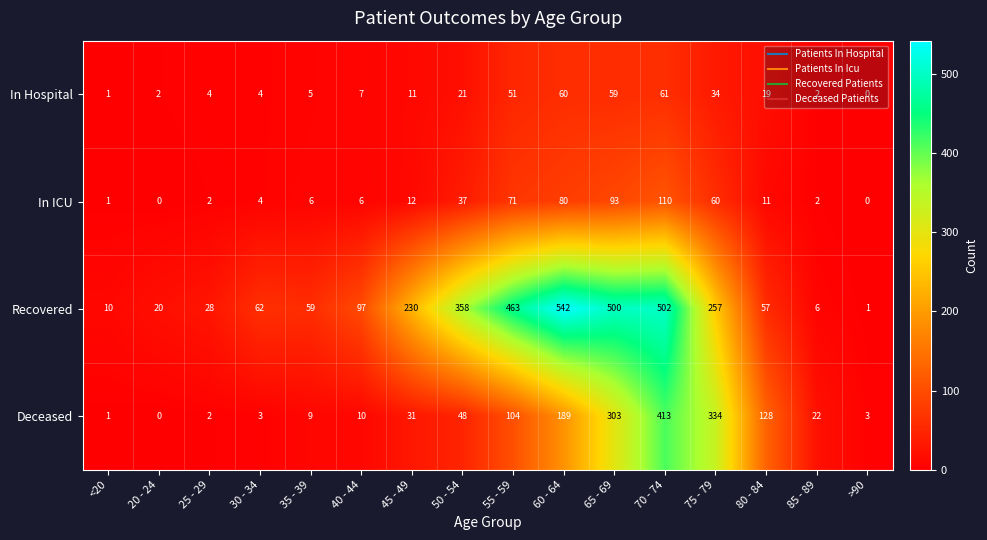

Rank the series by their maximum value, from lowest to highest.

In Hospital, In ICU, Deceased, Recovered